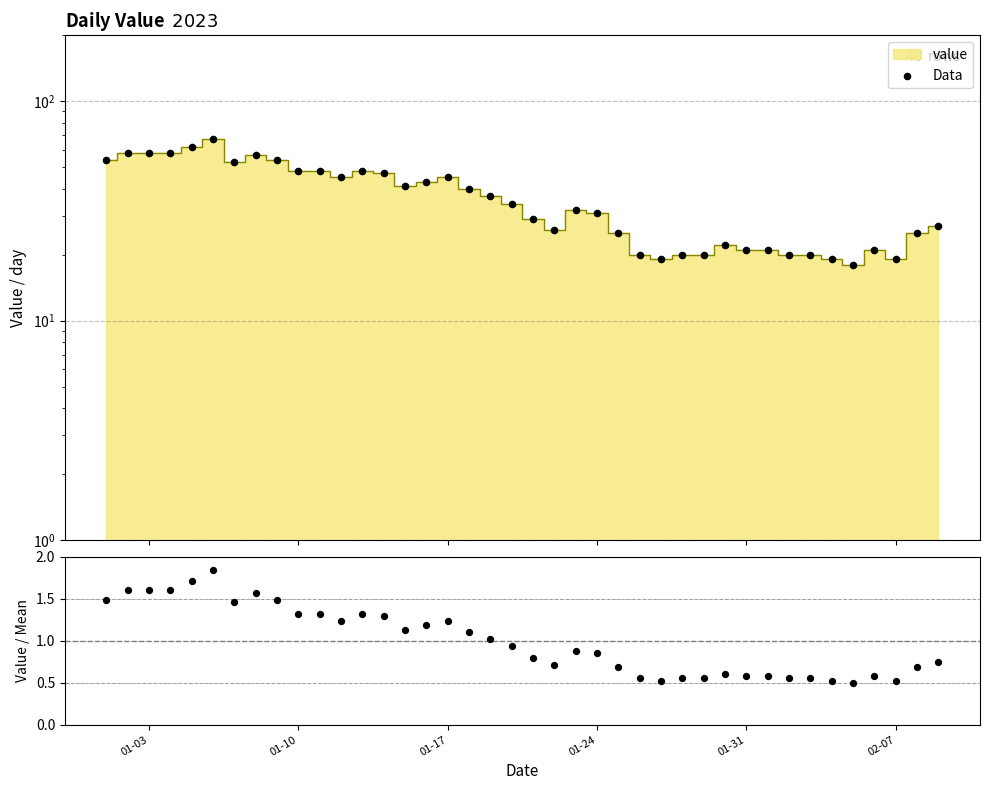

At how many categories does at least one series exceed 21?

28